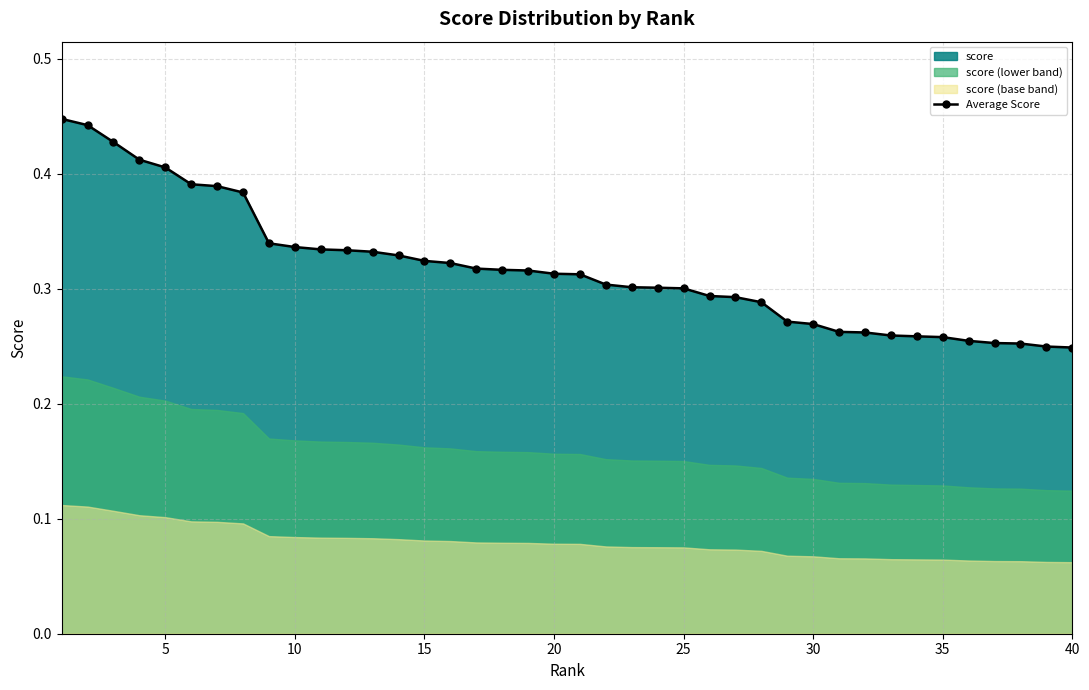

Reading right to left, transcribe all the data shown in this chart.

0.2	0.2	0.3	0.3	0.3	0.3	0.3	0.3	0.3	0.3	0.3	0.3	0.3	0.3	0.3	0.3	0.3	0.3	0.3	0.3	0.3	0.3	0.3	0.3	0.3	0.3	0.3	0.3	0.3	0.3	0.3	0.3	0.4	0.4	0.4	0.4	0.4	0.4	0.4	0.4